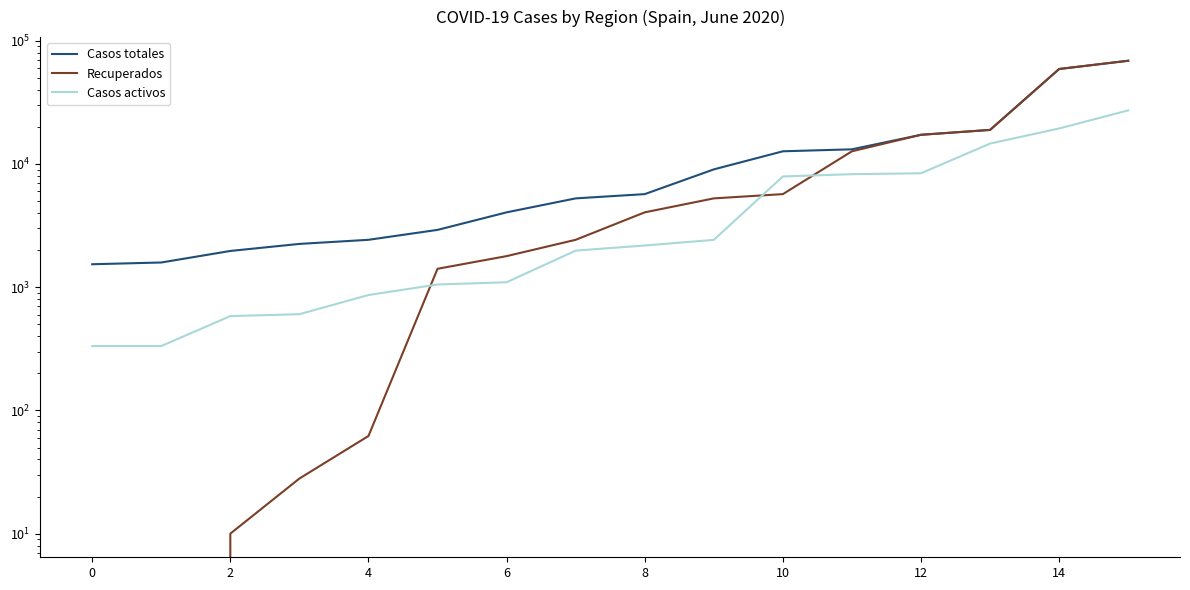

What is the label of the 14th point from the right?

2